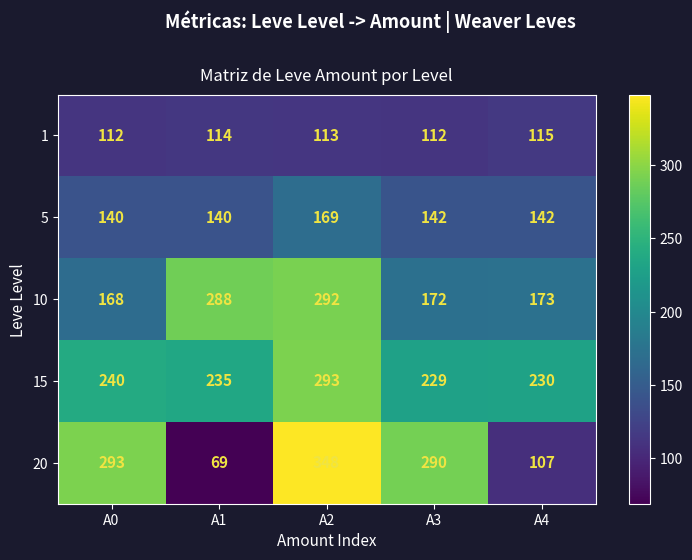

Reading left to right, list all the values displayed in this chart.

1: 112	114	113	112	115
5: 140	140	169	142	142
10: 168	288	292	172	173
15: 240	235	293	229	230
20: 293	69	348	290	107